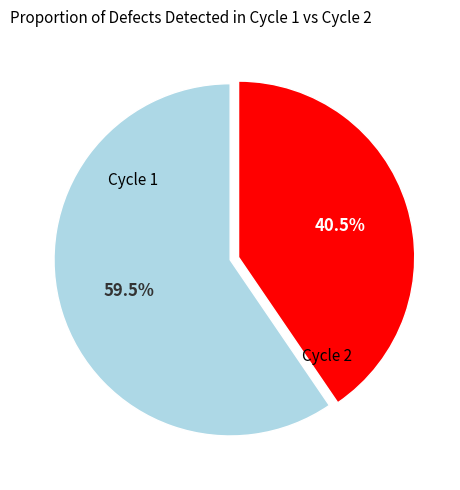

How many slices are in this pie chart?

2